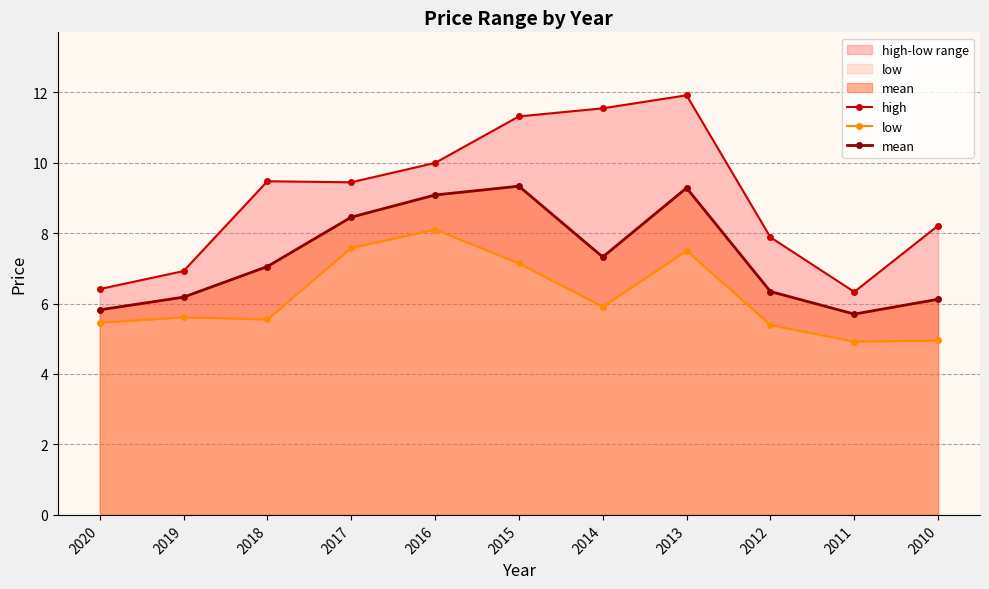

What is the difference between the maximum and minimum values in the mean series?

3.6